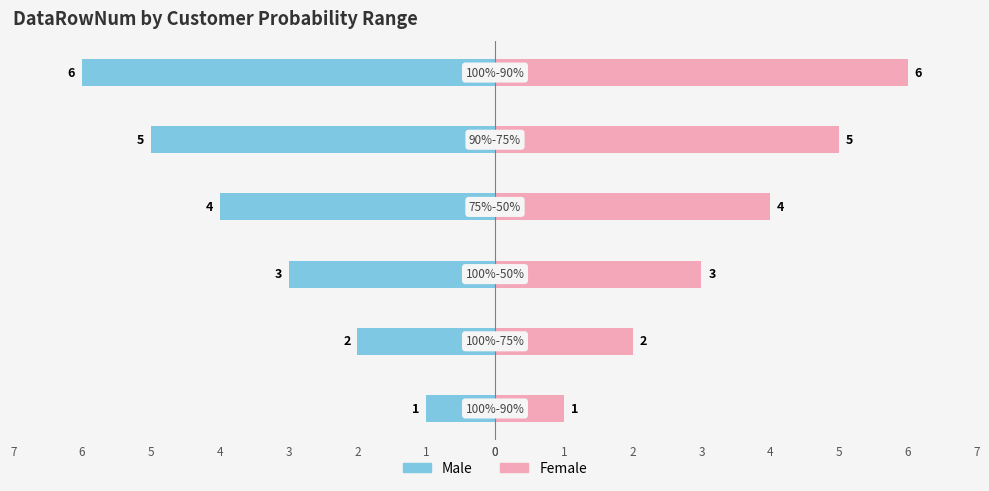

What is the difference between the Male values at 4 and 3?

1